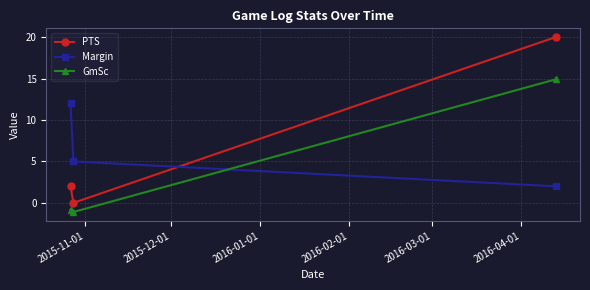

What is the difference between the maximum and minimum values in the GmSc series?

16.0